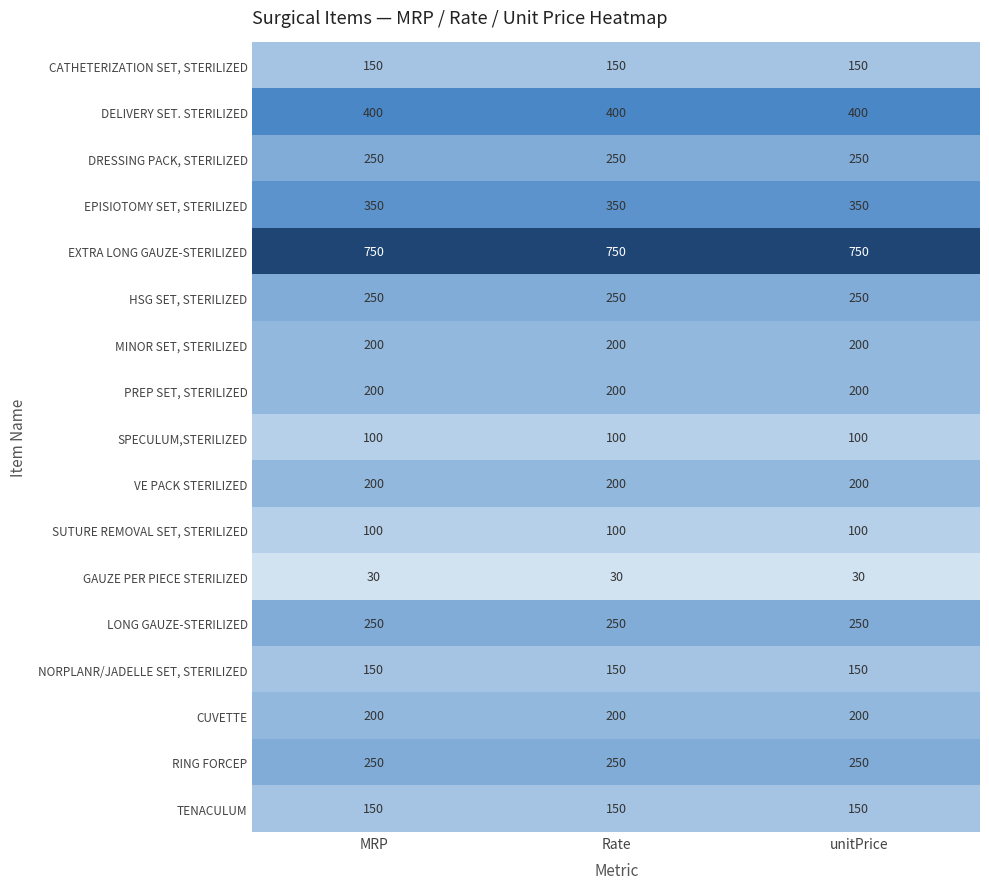

The value of LONG GAUZE-STERILIZED at MRP is 391. True or false?

False